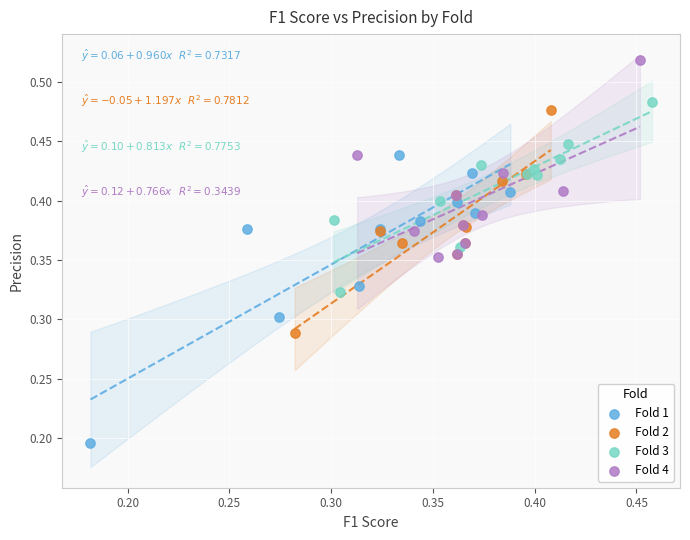

Which series contains the lowest Y value?

Fold 1